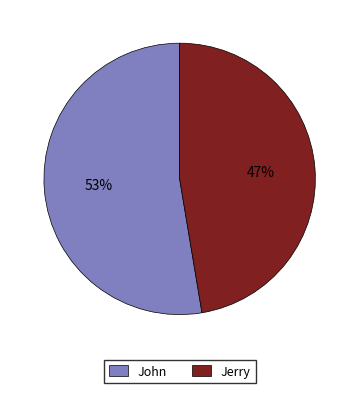

To the nearest percent, what is the combined percentage of John and Jerry?

100%